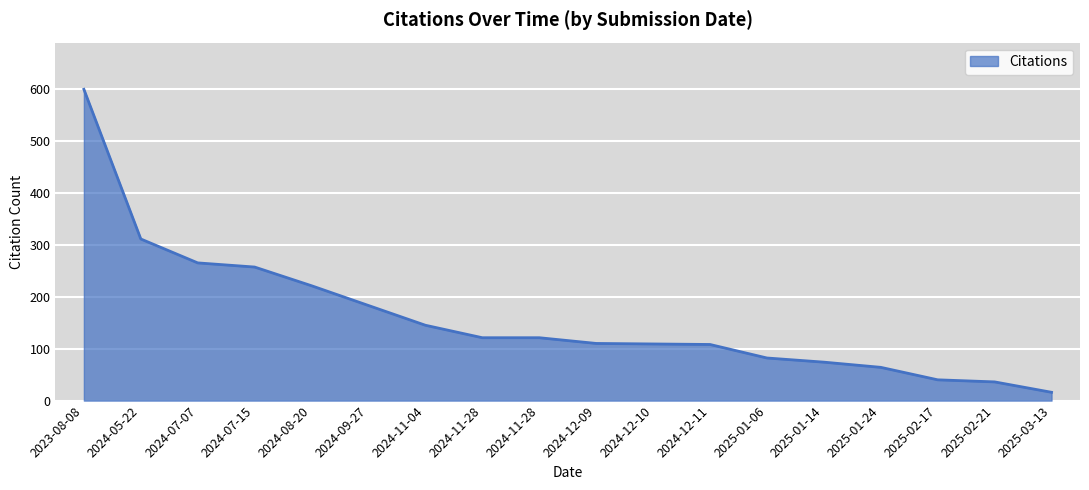

Reading left to right, transcribe all the data shown in this chart.

599	311	265	257	221	183	145	121	121	110	109	108	82	74	64	40	36	16